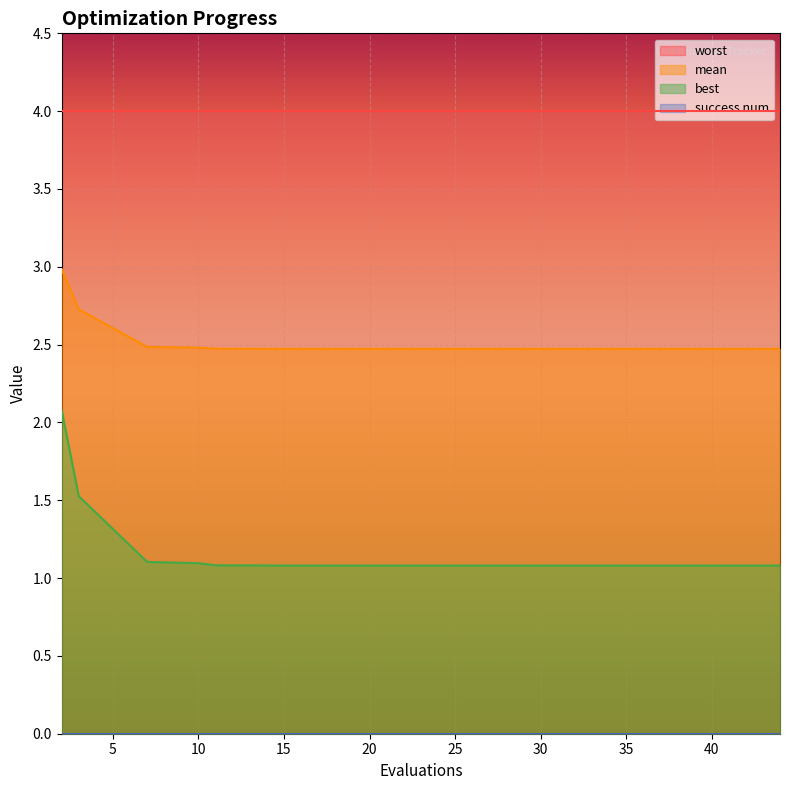

What is the value of the mean point at the 1st from the left?

3.0